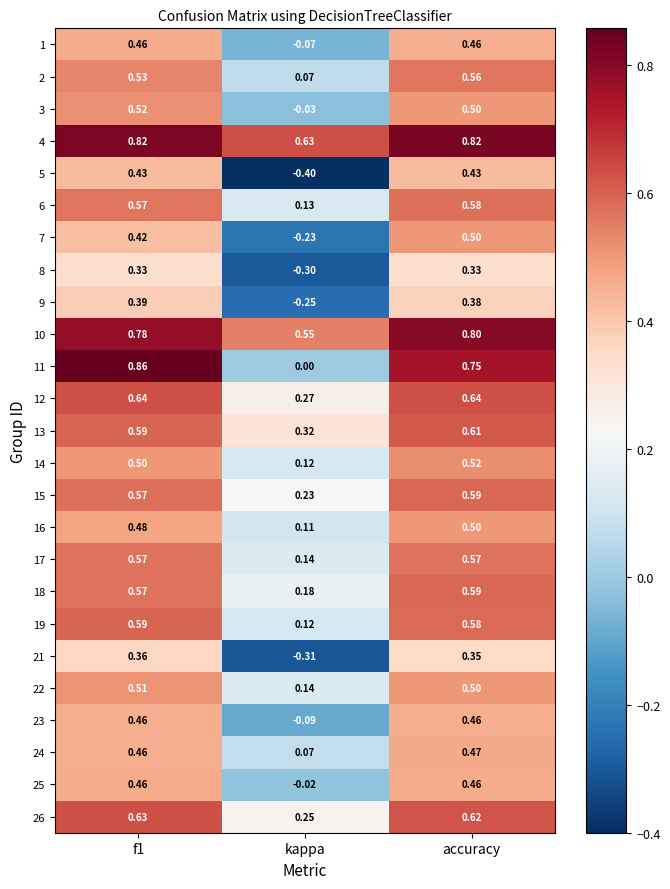

At which label is 6 closest to 0?

kappa